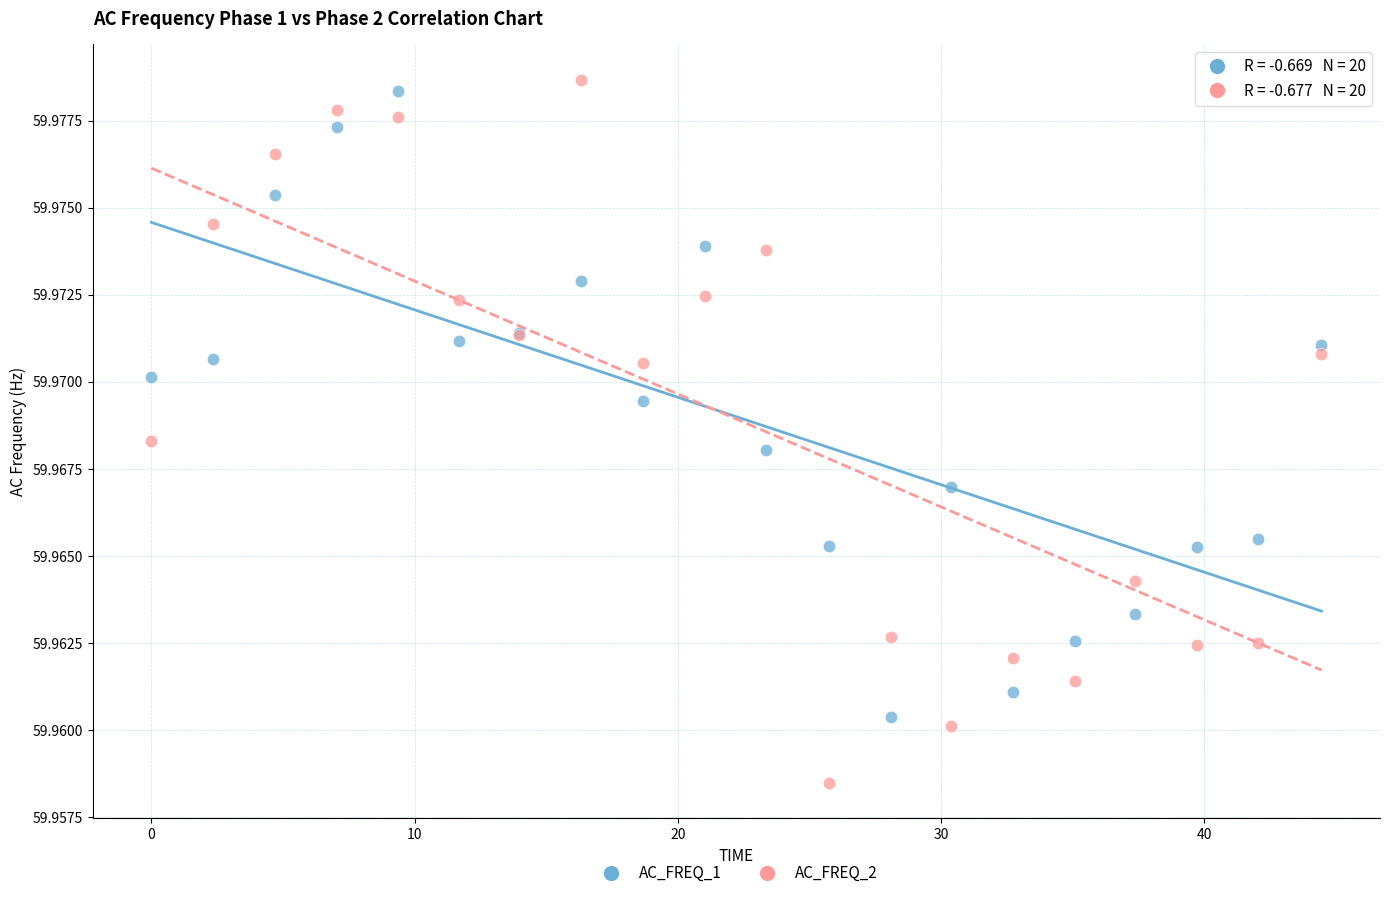

Which series reaches the maximum Y coordinate?

AC_FREQ_2